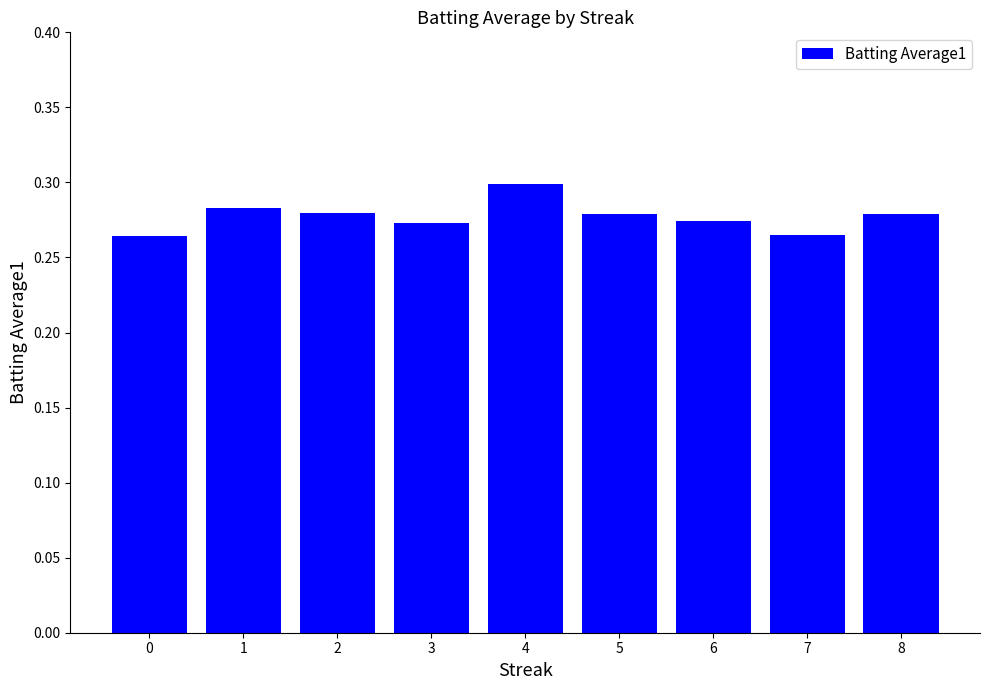

Which has a higher value, 7 or 4?

4